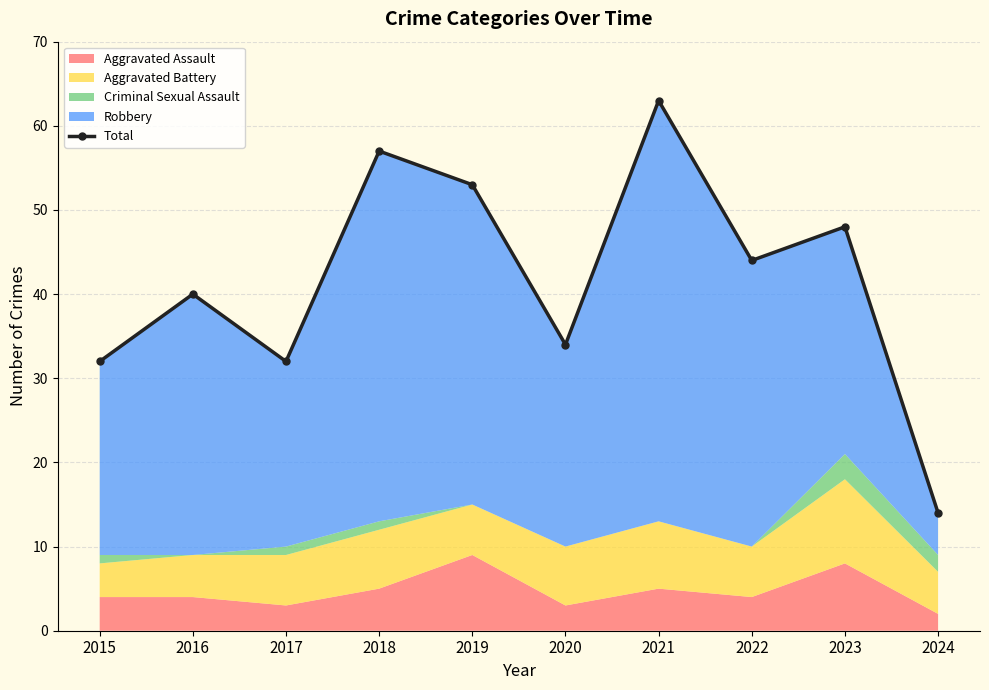

List the labels in order of value, smallest first.

2024, 2015, 2017, 2020, 2016, 2022, 2023, 2019, 2018, 2021